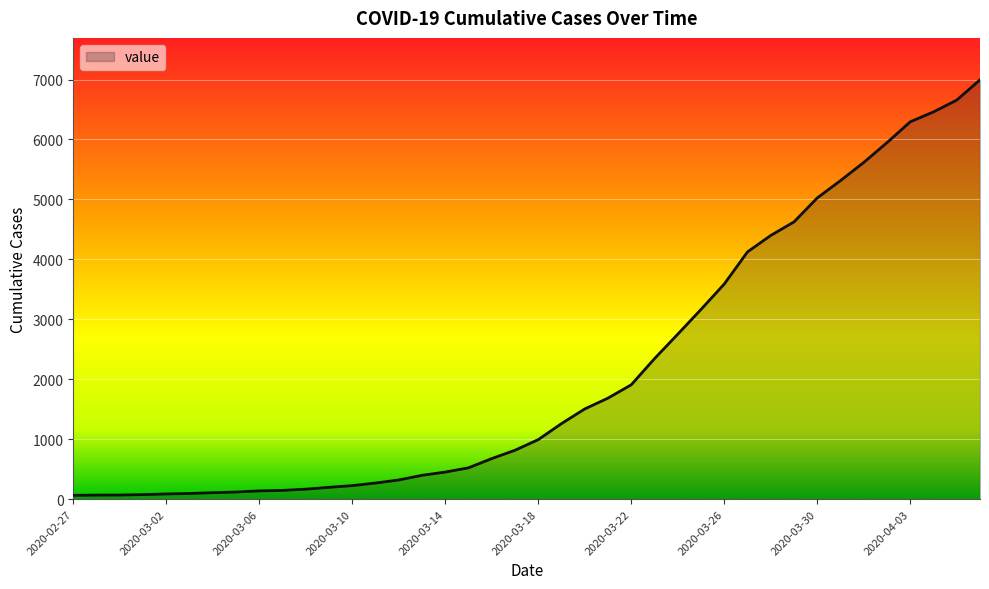

What is the maximum value shown in the chart?

6995